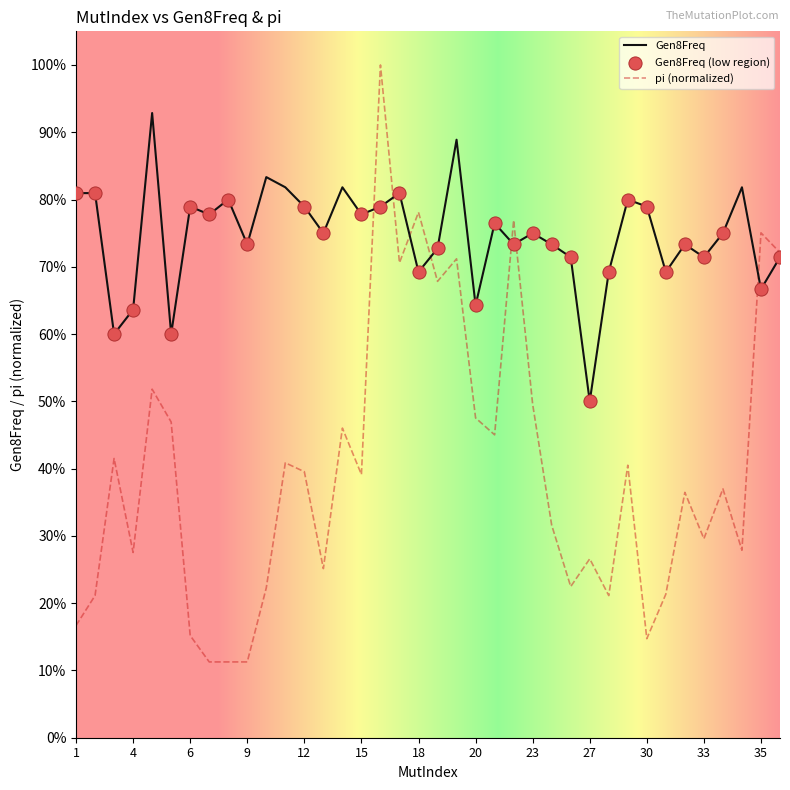

At which category is the sum across all series the highest?

16